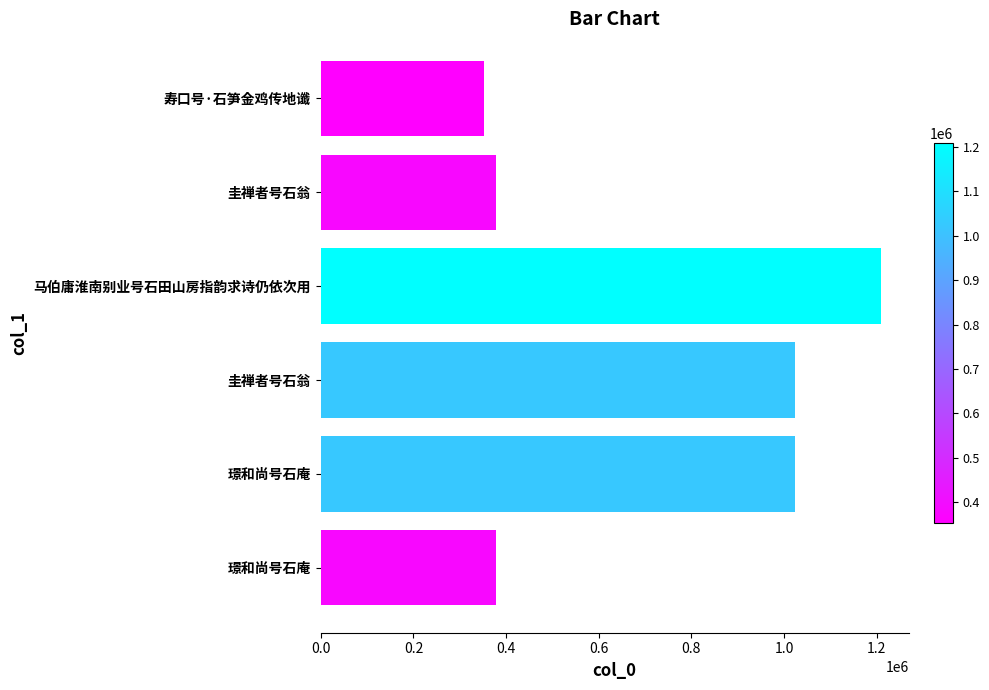

How many categories are shown in the chart?

6